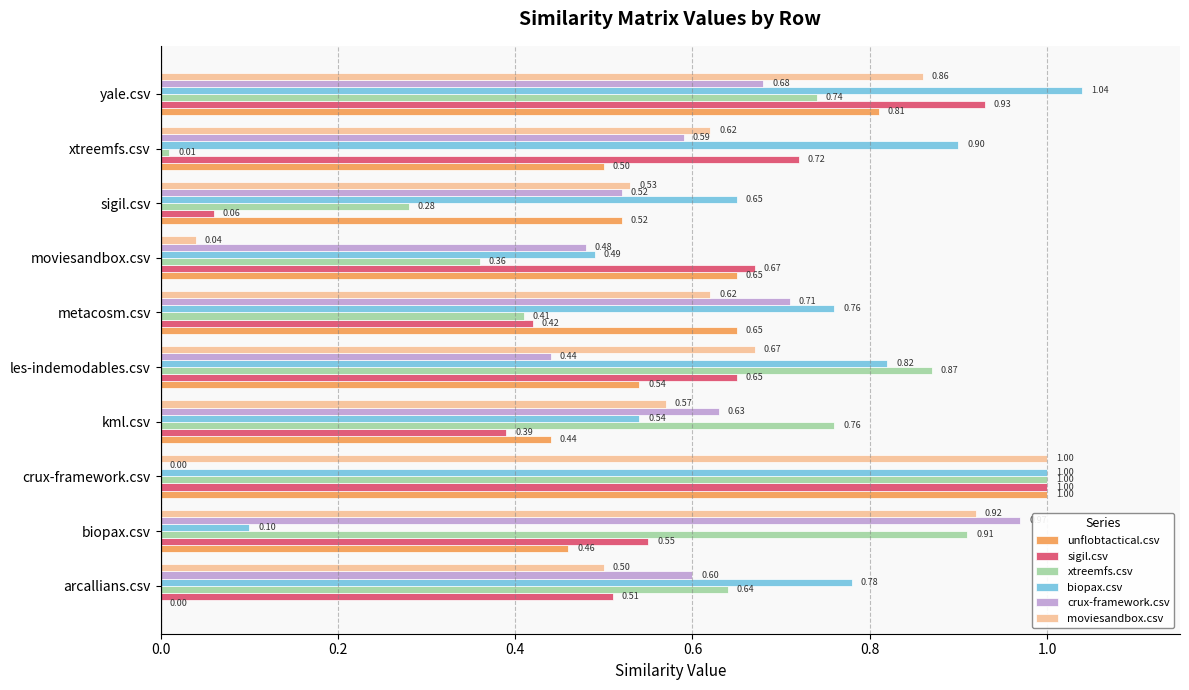

What is the total value across all series at crux-framework.csv?

5.0